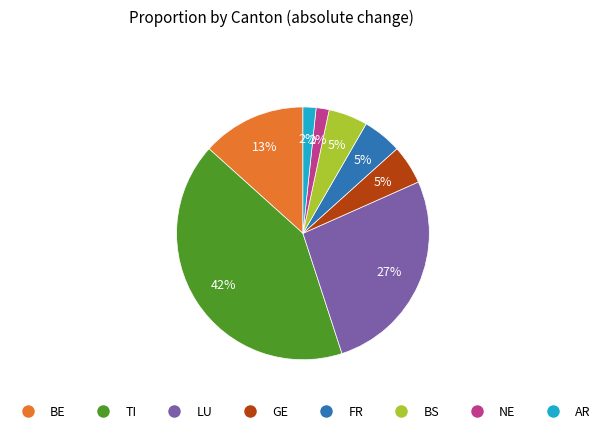

Does LU account for over 50% of the chart?

No